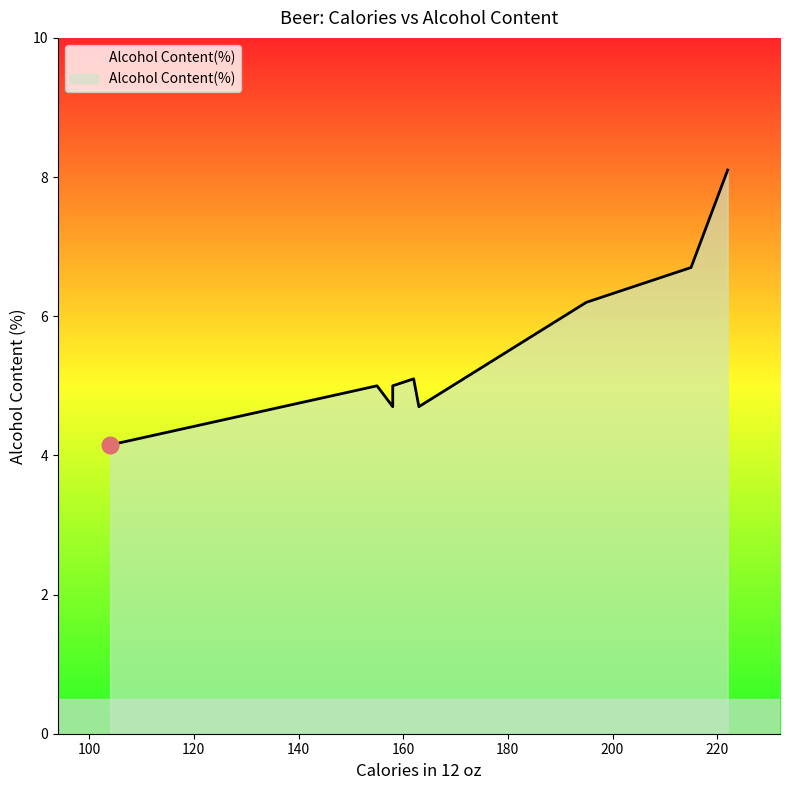

List the labels in order of value, largest first.

222, 215, 195, 162, 158, 155, 163, 158, 104